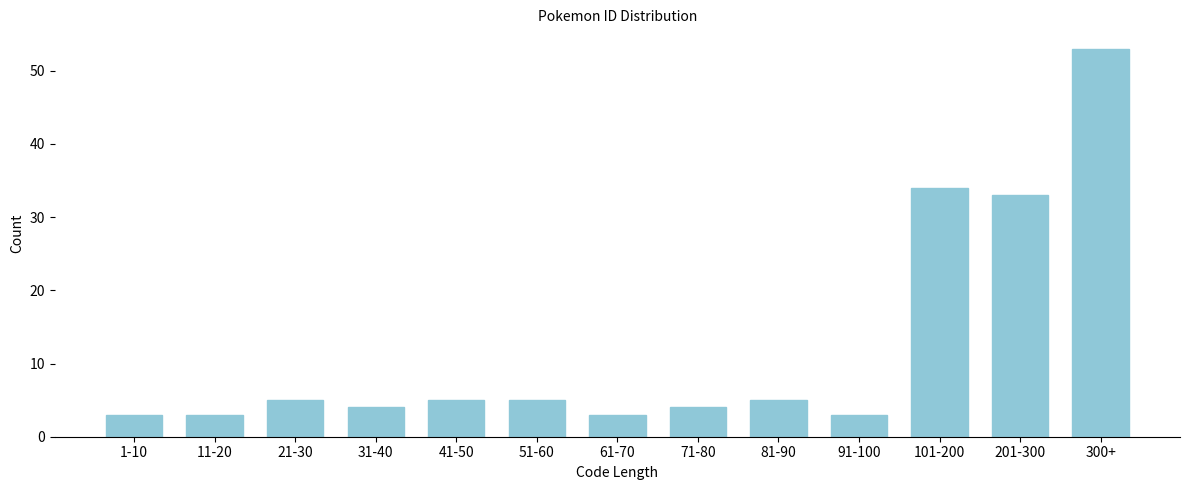

Reading left to right, transcribe all the data shown in this chart.

1-10=3	11-20=3	21-30=5	31-40=4	41-50=5	51-60=5	61-70=3	71-80=4	81-90=5	91-100=3	101-200=34	201-300=33	300+=53